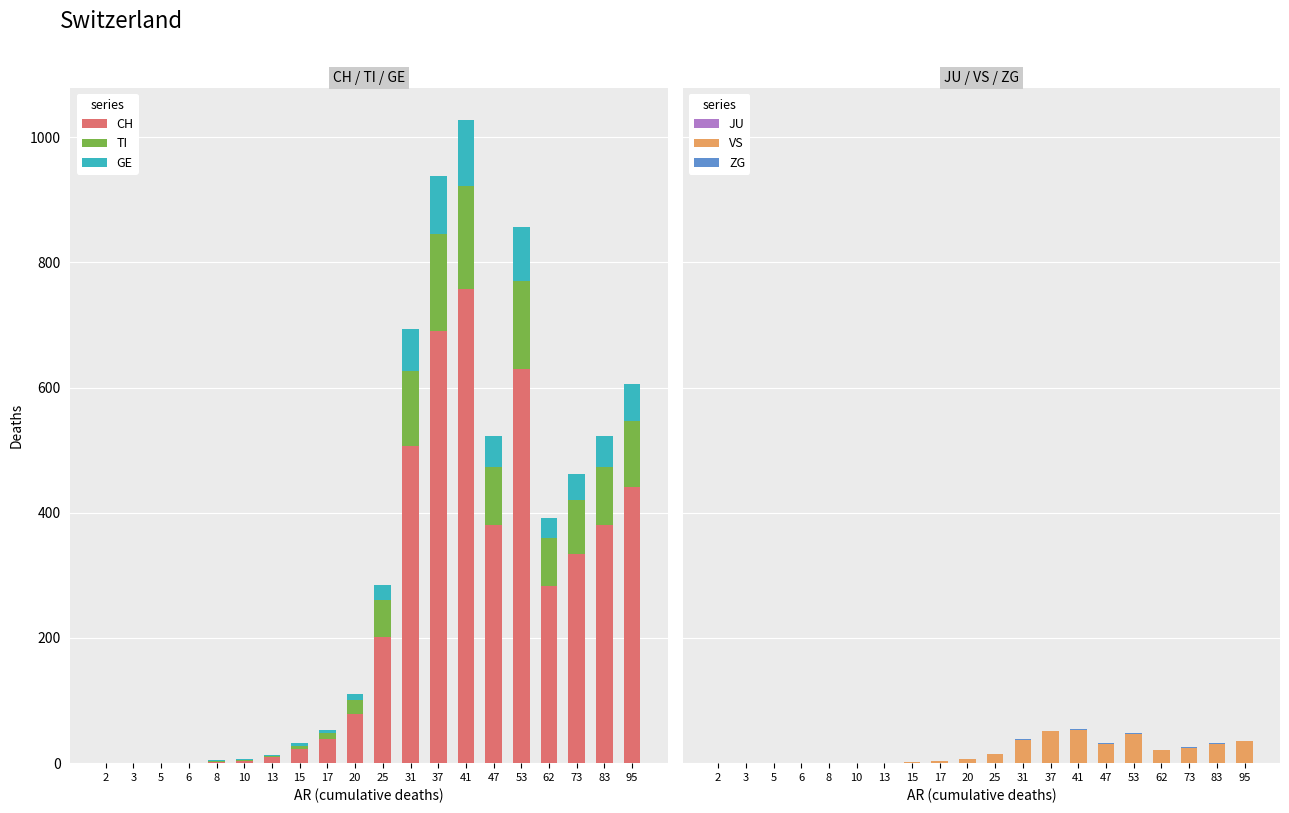

Reading right to left, transcribe all the data shown in this chart.

CH: 95=441	83=380	73=334	62=283	53=630	47=380	41=757	37=691	31=506	25=201	20=79	17=38	15=22	13=10	10=4	8=2	6=1	5=0	3=0	2=0
TI: 95=105	83=93	73=87	62=76	53=141	47=93	41=165	37=155	31=120	25=60	20=22	17=10	15=6	13=1	10=1	8=1	6=0	5=0	3=0	2=0
GE: 95=59	83=49	73=41	62=33	53=85	47=49	41=106	37=92	31=68	25=24	20=9	17=5	15=4	13=2	10=1	8=2	6=0	5=0	3=0	2=0
JU: 95=0	83=0	73=0	62=0	53=0	47=0	41=0	37=0	31=0	25=0	20=0	17=0	15=0	13=0	10=0	8=0	6=0	5=0	3=0	2=0
VS: 95=35	83=31	73=25	62=21	53=47	47=31	41=53	37=51	31=37	25=15	20=7	17=3	15=2	13=1	10=0	8=0	6=0	5=0	3=0	2=0
ZG: 95=1	83=1	73=1	62=0	53=1	47=1	41=2	37=1	31=1	25=0	20=0	17=0	15=0	13=0	10=0	8=0	6=0	5=0	3=0	2=0